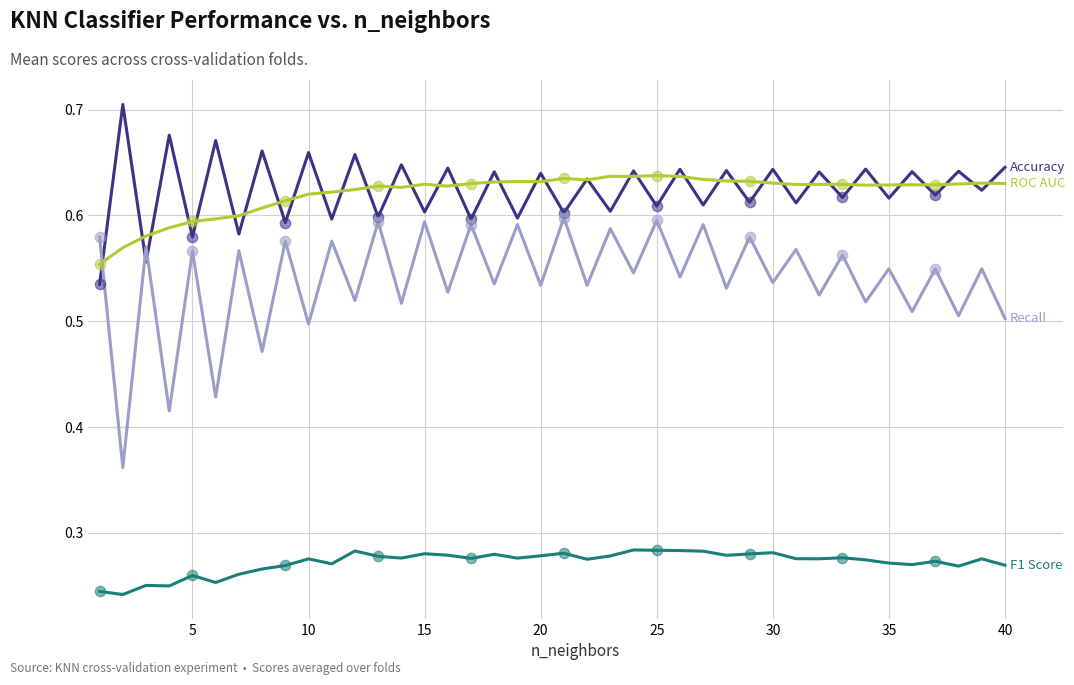

Does the chart have visible grid lines?

Yes